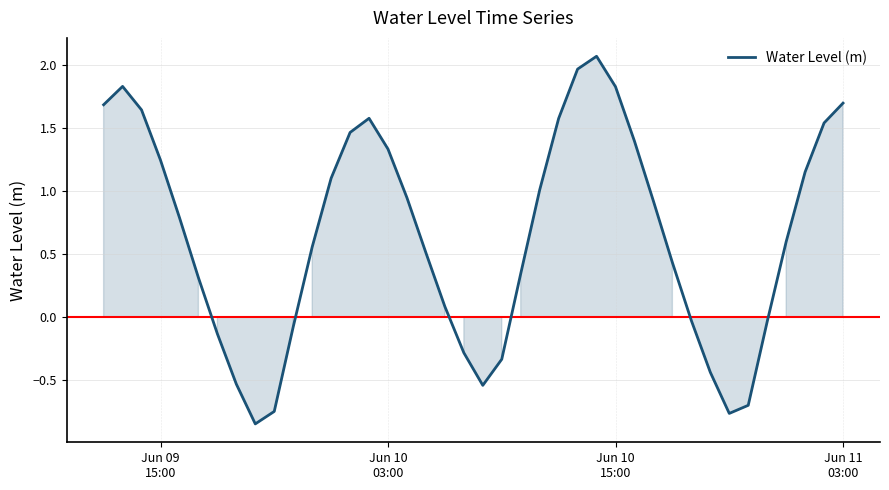

What is the maximum value shown in the chart?

2.1